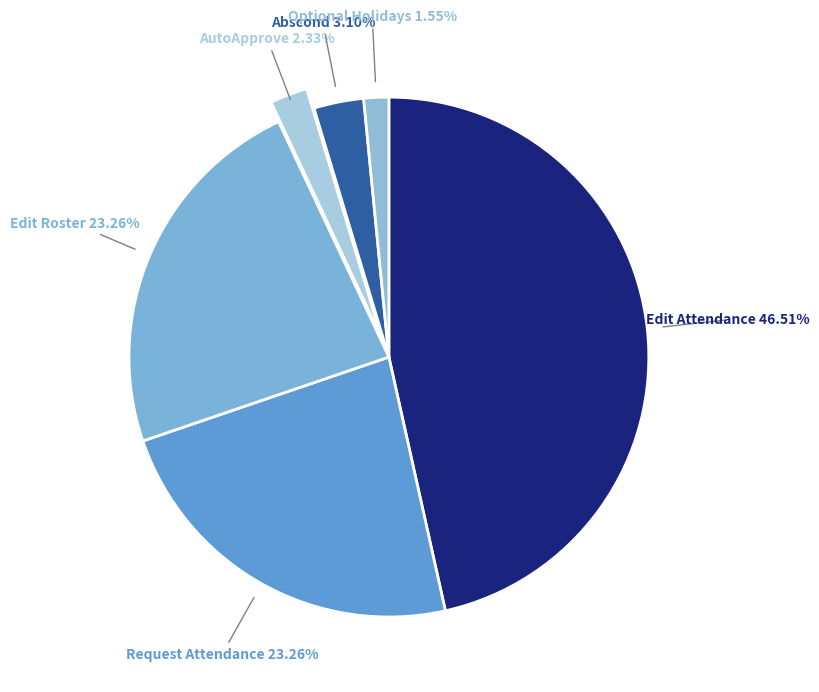

Which category has the biggest portion of the pie?

Edit Attendance